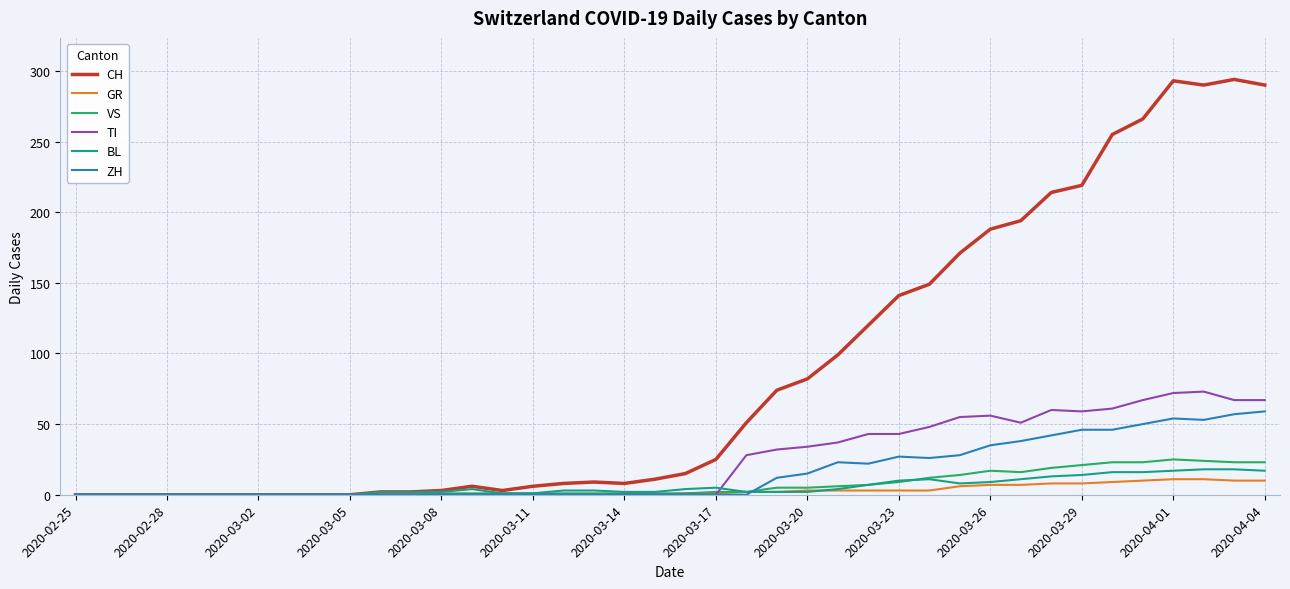

Which series has the largest total across all categories?

CH